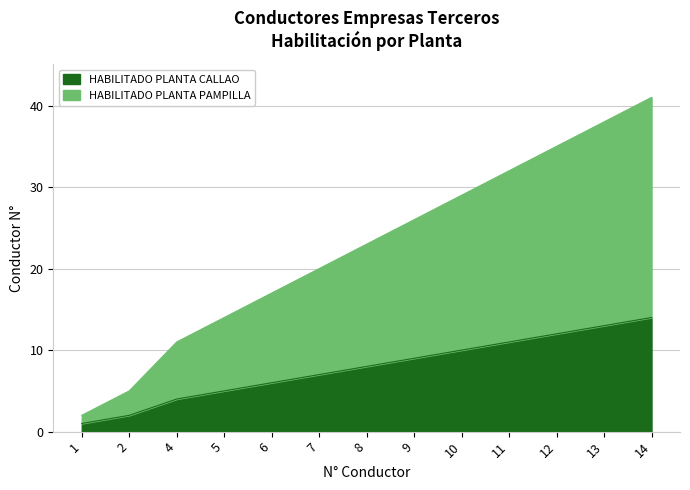

Is the value of HABILITADO PLANTA PAMPILLA at 2 greater than the value of HABILITADO PLANTA CALLAO at 10?

No